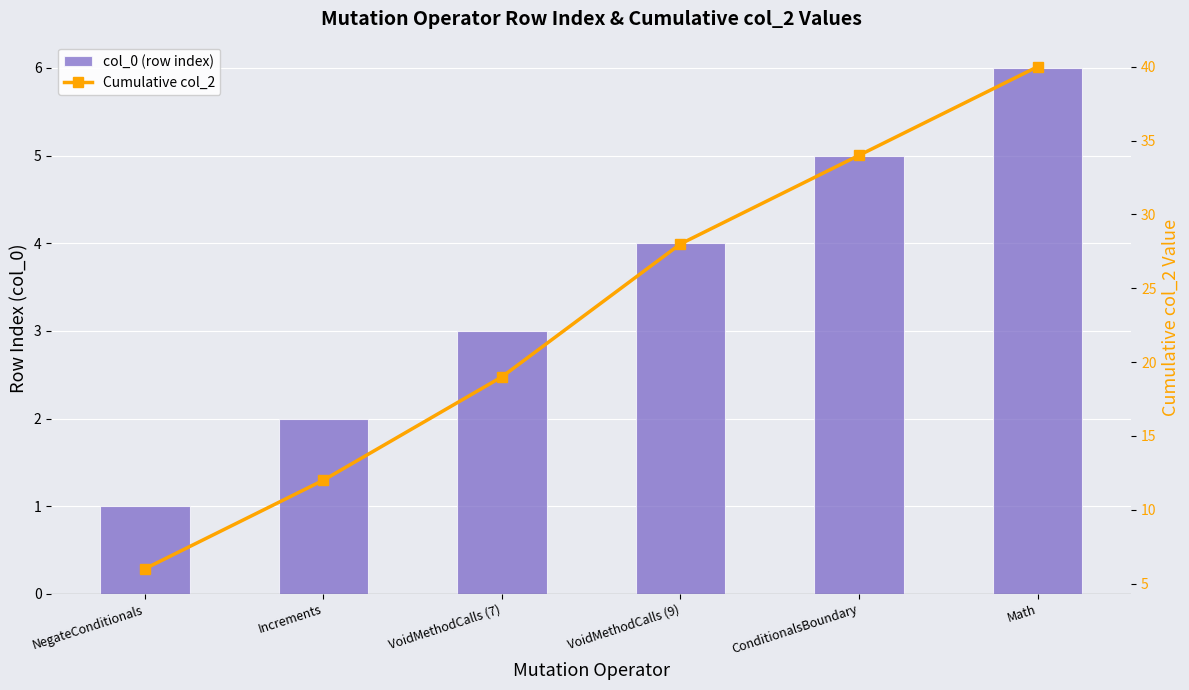

Which has a higher value, VoidMethodCalls (9) or Math?

Math